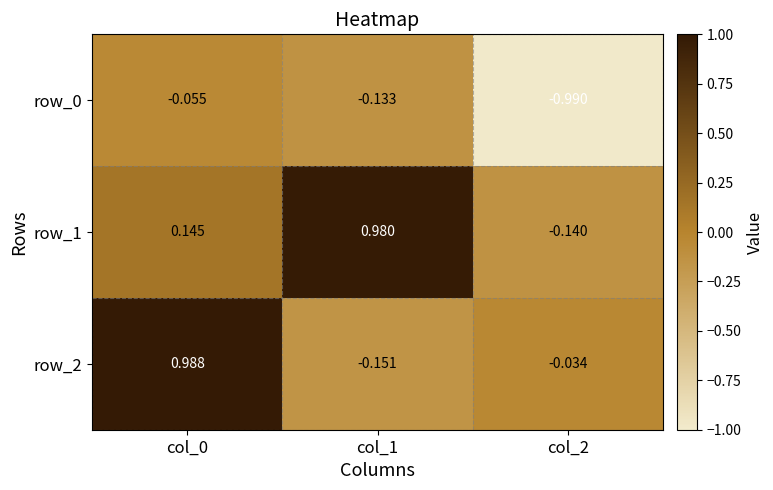

Is the value of row_0 at col_0 greater than the value of row_2 at col_2?

No